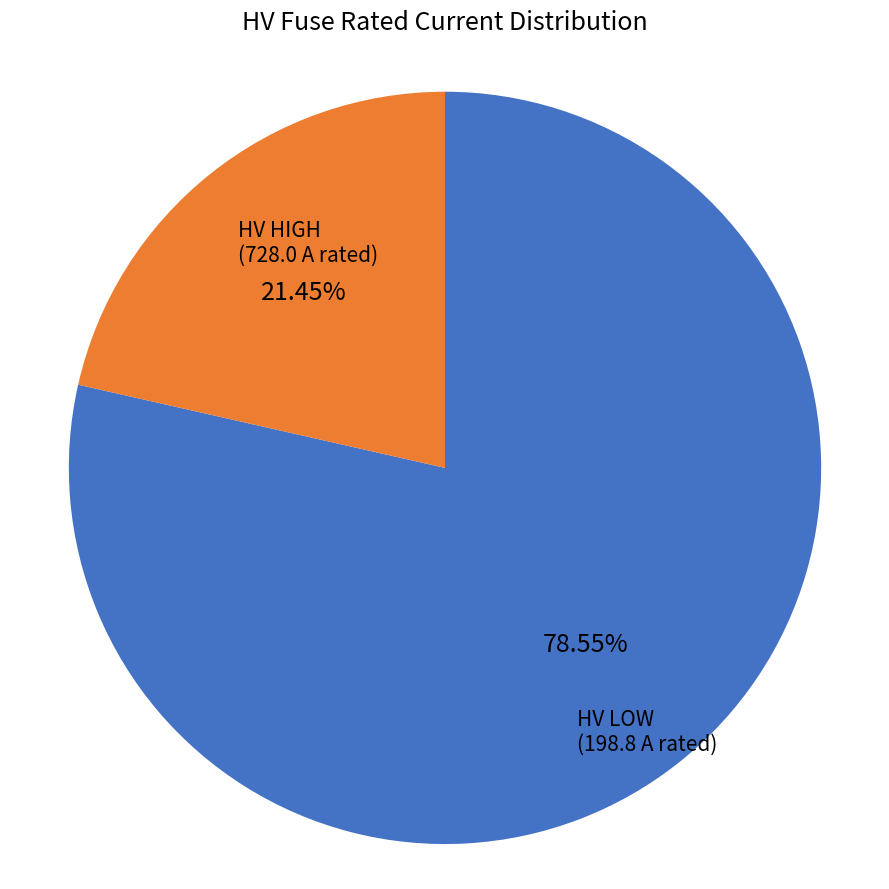

Between HV HIGH and HV LOW, which is larger?

HV HIGH